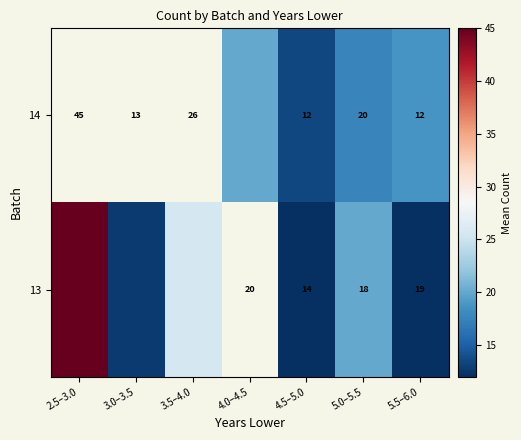

Which category has the highest value across all series?

2.5–3.0